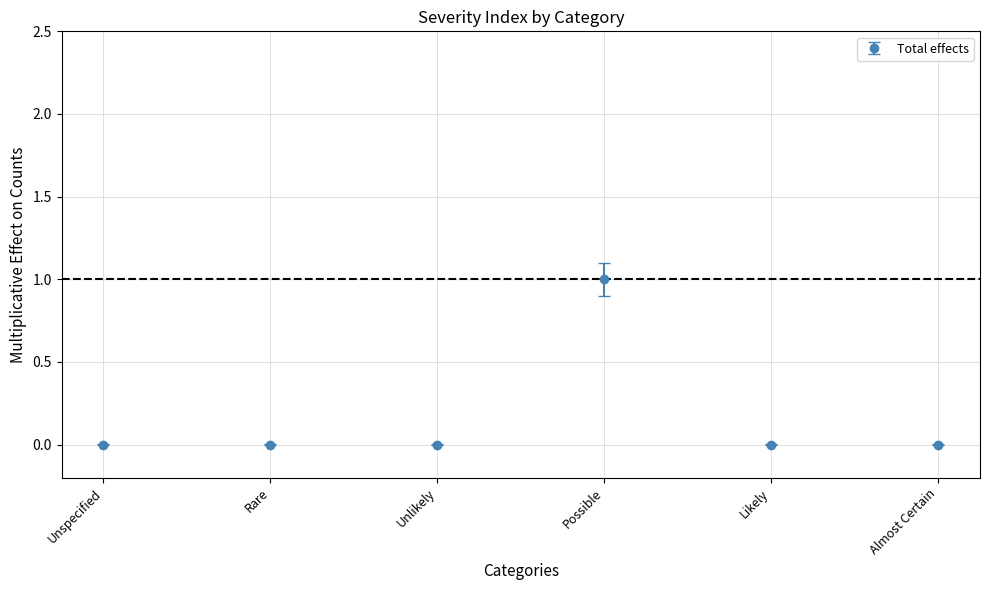

What is the change in value from Unspecified to Possible?

+1